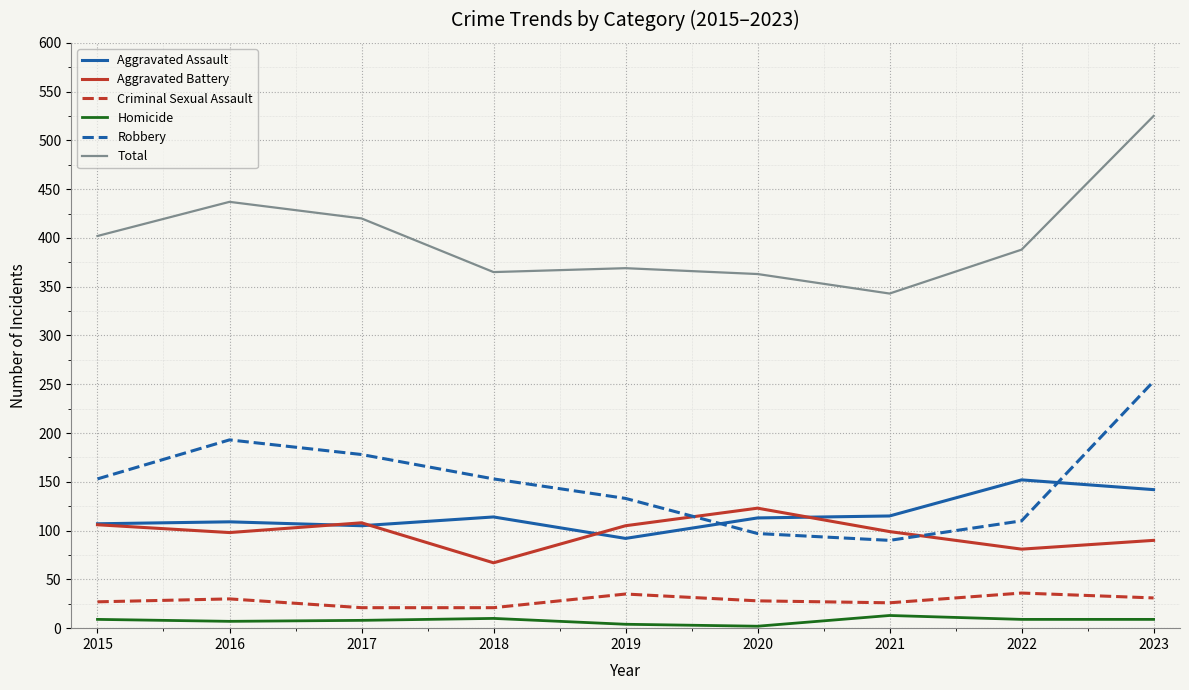

True or false: Aggravated Assault and Homicide intersect in this chart.

False